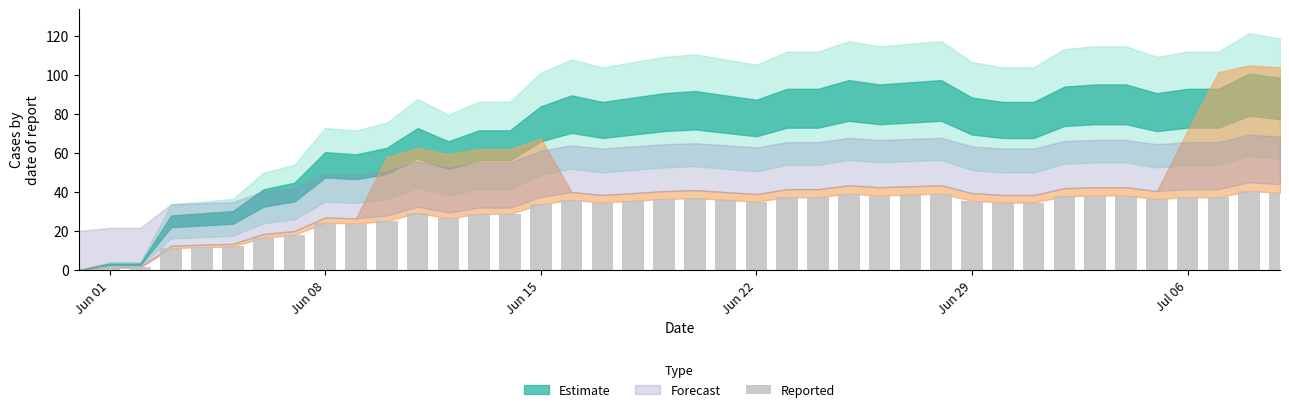

What is the sum of all values?

1184.0